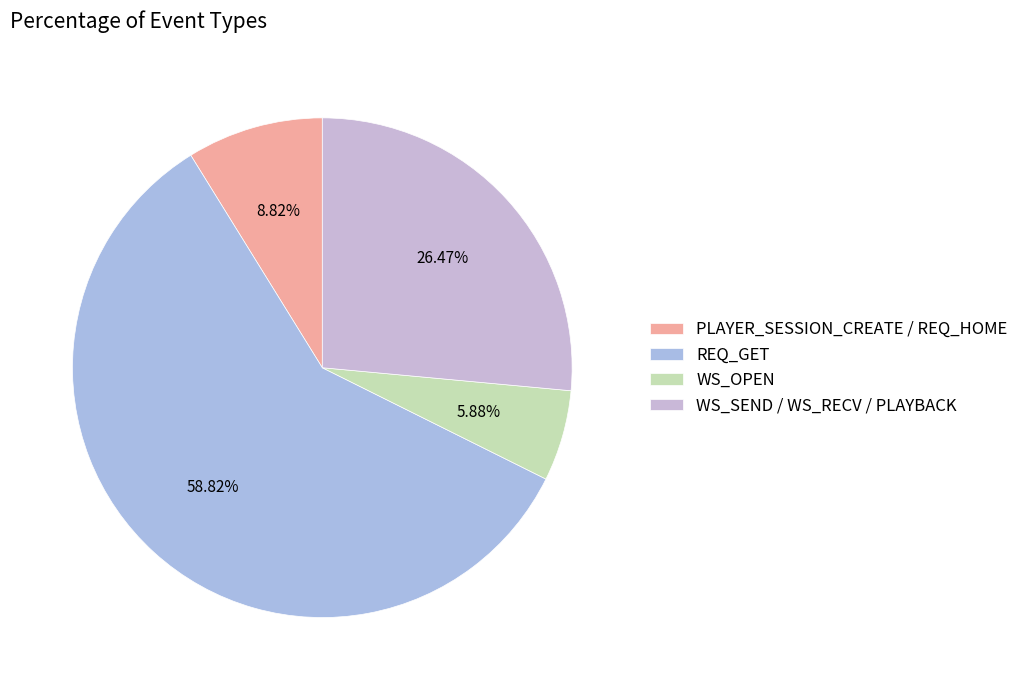

What is the smallest slice in the pie chart?

WS_OPEN